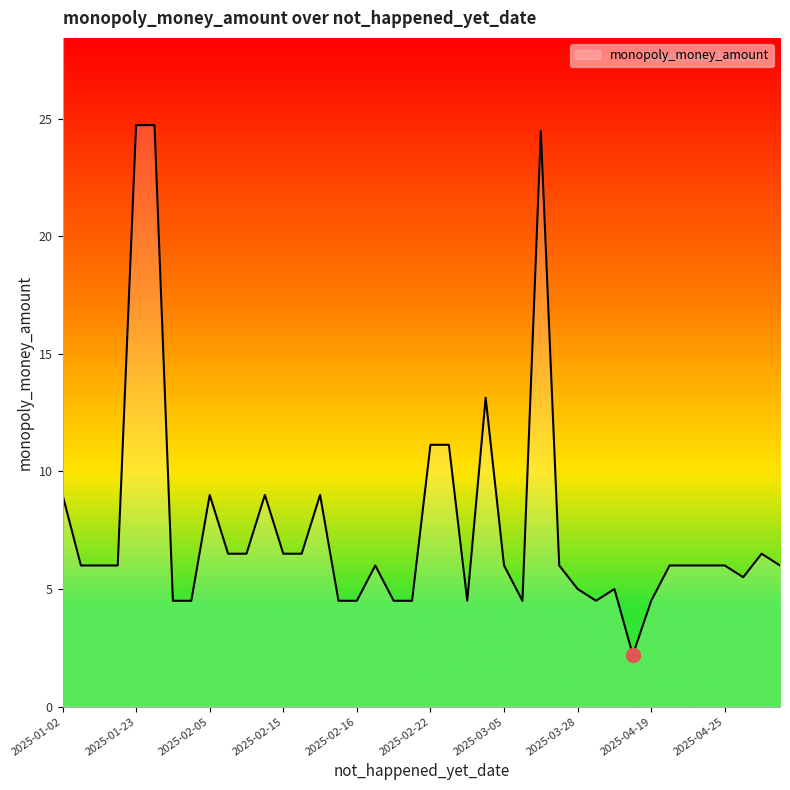

What is the minimum value shown in the chart?

2.2